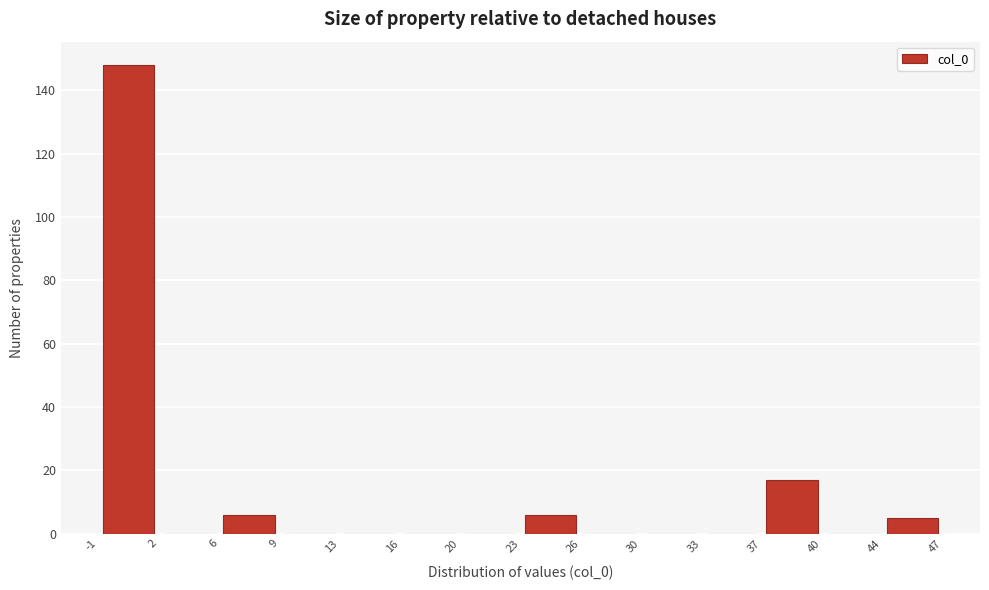

Reading left to right, list every bar in this chart as the range it spans on the x-axis followed by its height. The values are not printed on the chart, so give them approximately, as read against the axis.

-1 to 2: 148
2 to 6: 0
6 to 9: 6
9 to 13: 0
13 to 16: 0
16 to 20: 0
20 to 23: 0
23 to 26: 6
26 to 30: 0
30 to 33: 0
33 to 37: 0
37 to 40: 18
40 to 44: 0
44 to 47: 6